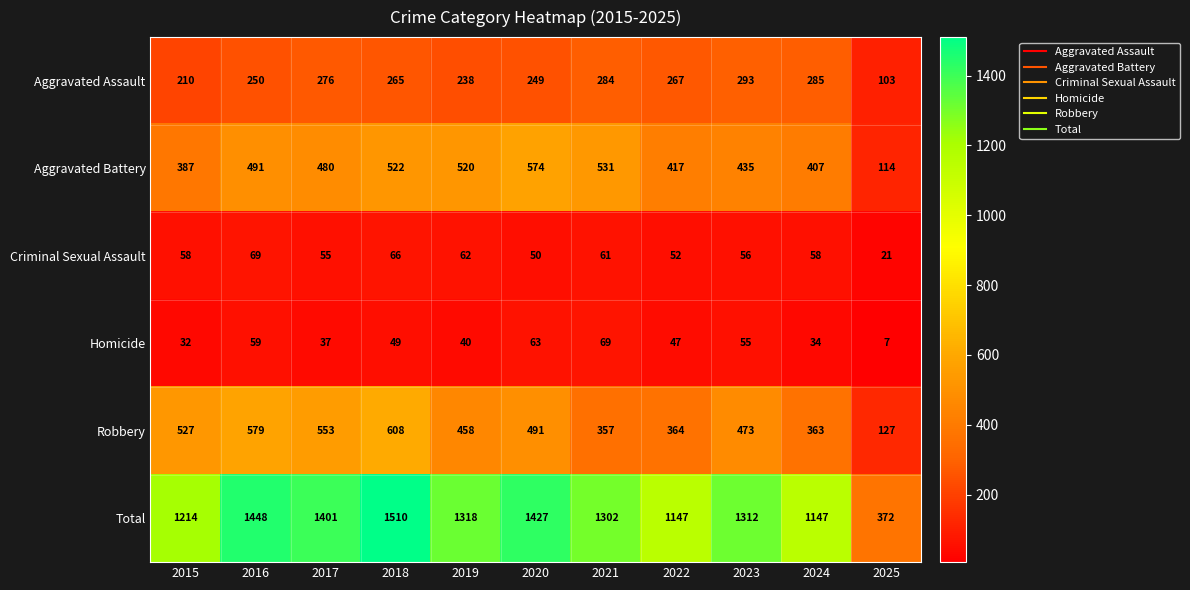

List the labels in order of Aggravated Assault value, smallest first.

2025, 2015, 2019, 2020, 2016, 2018, 2022, 2017, 2021, 2024, 2023